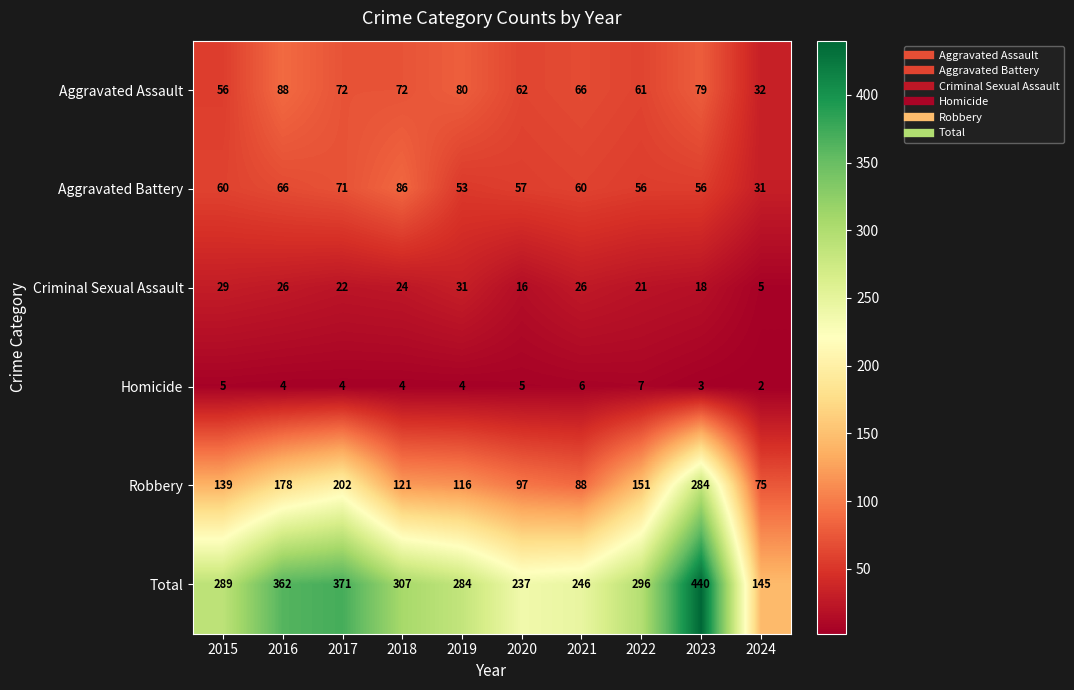

Which series has the largest range (max minus min)?

Total